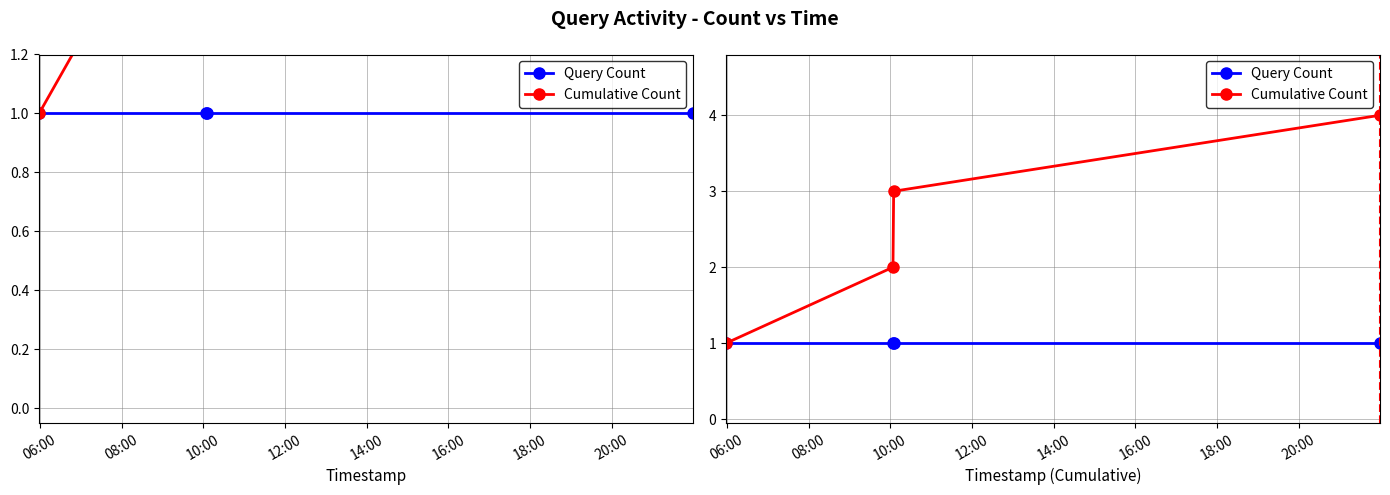

At which label is Query Count closest to 1?

06:00